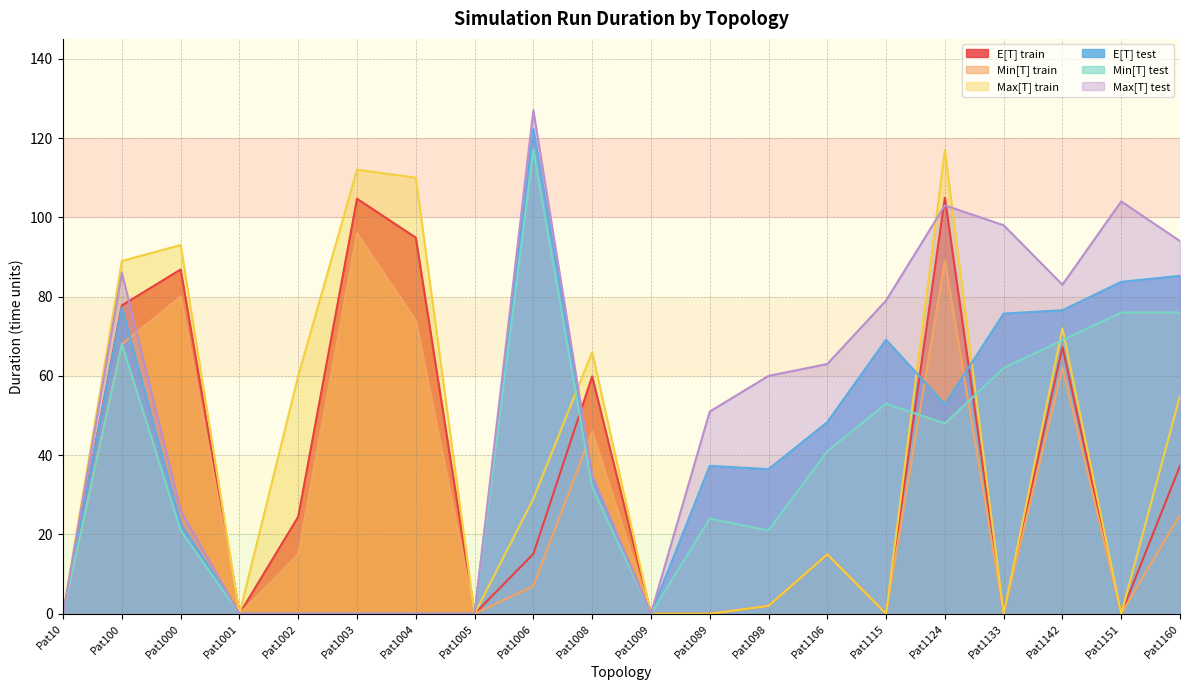

How many values in the E[T] train series are below 15?

9